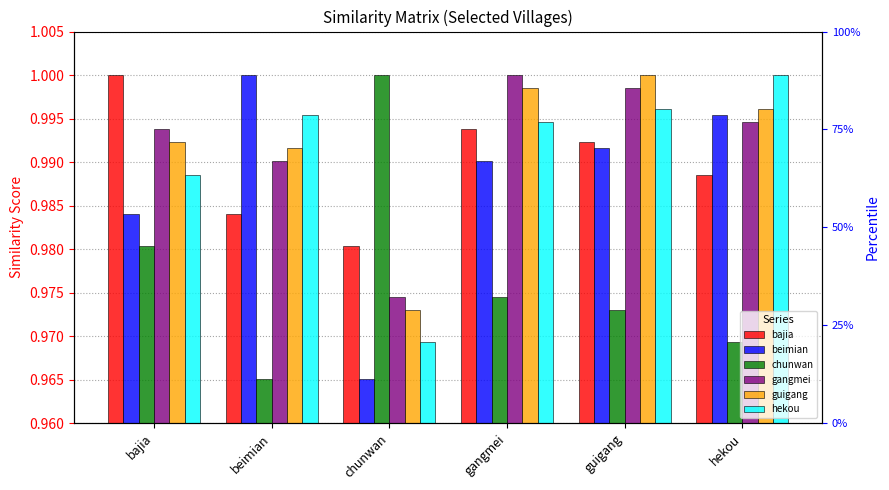

Reading left to right, extract all data points from this chart.

bajia: 1.0	1.0	1.0	1.0	1.0	1.0
beimian: 1.0	1.0	1.0	1.0	1.0	1.0
chunwan: 1.0	1.0	1.0	1.0	1.0	1.0
gangmei: 1.0	1.0	1.0	1.0	1.0	1.0
guigang: 1.0	1.0	1.0	1.0	1.0	1.0
hekou: 1.0	1.0	1.0	1.0	1.0	1.0